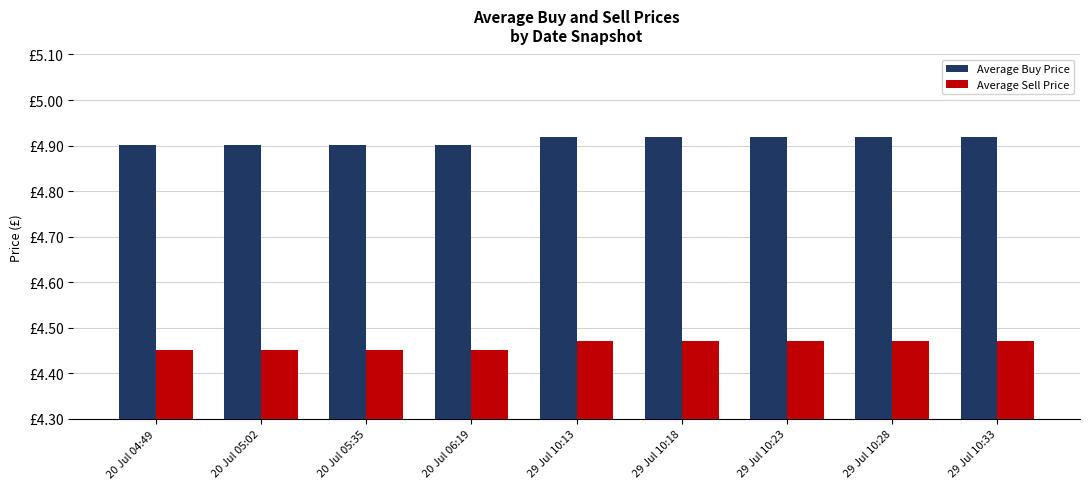

Rank the categories by Average Sell Price value from highest to lowest.

29 Jul 10:13, 29 Jul 10:18, 29 Jul 10:23, 29 Jul 10:28, 29 Jul 10:33, 20 Jul 04:49, 20 Jul 05:02, 20 Jul 05:35, 20 Jul 06:19